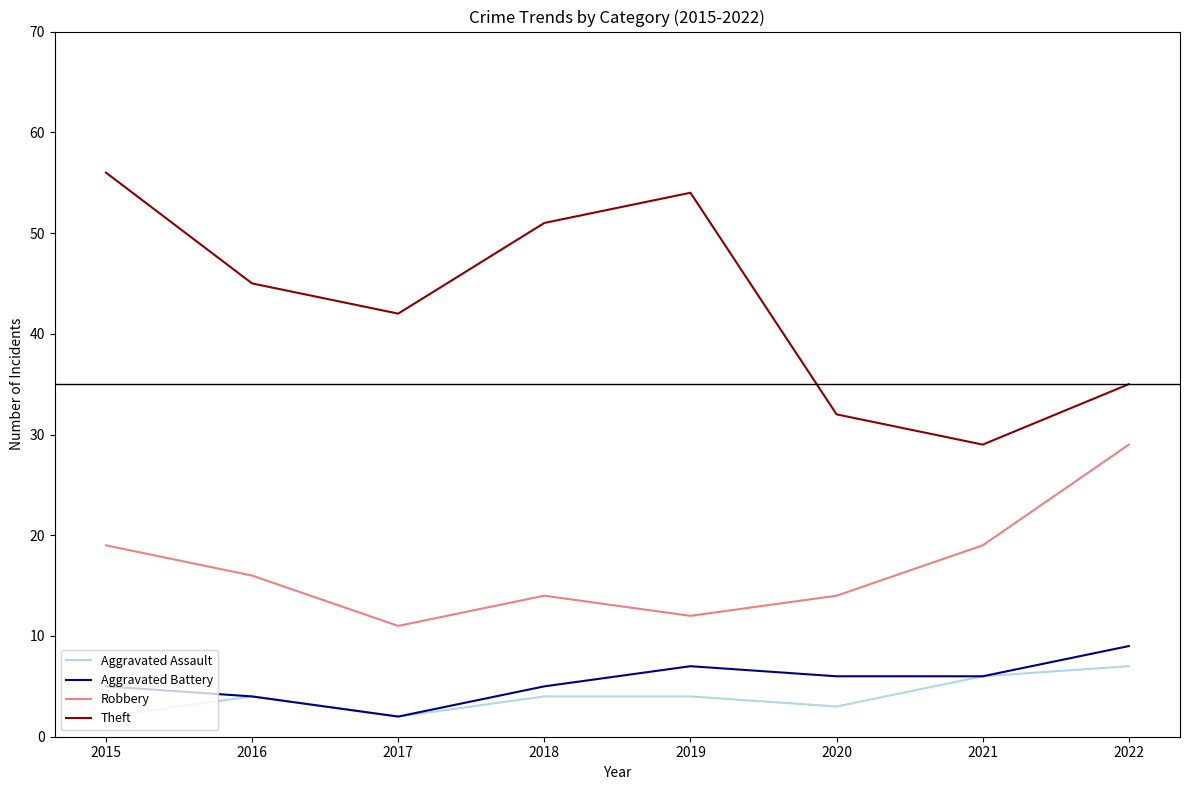

True or false: Aggravated Battery has a value of 2 at 2017.

True